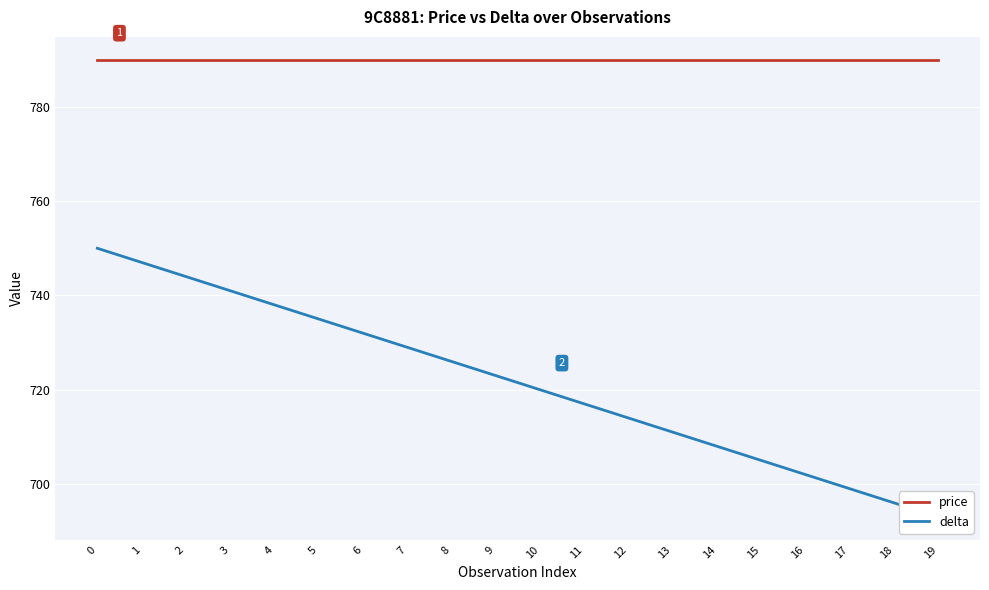

True or false: delta and price intersect in this chart.

False